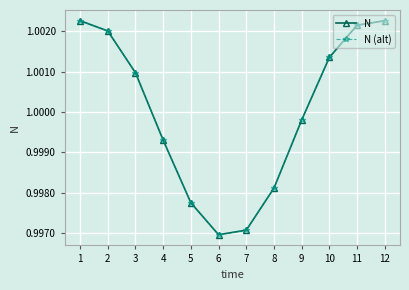

True or false: N (alt) and N cross at least once.

False